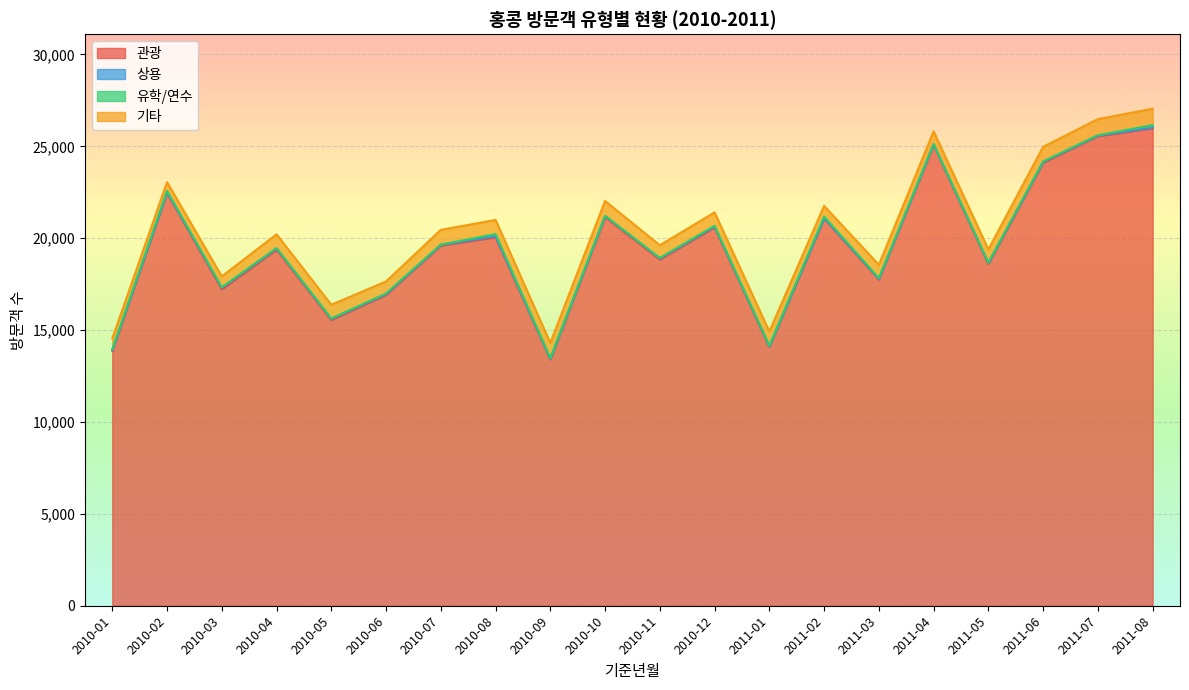

Does the chart display data point markers on the line(s)?

No